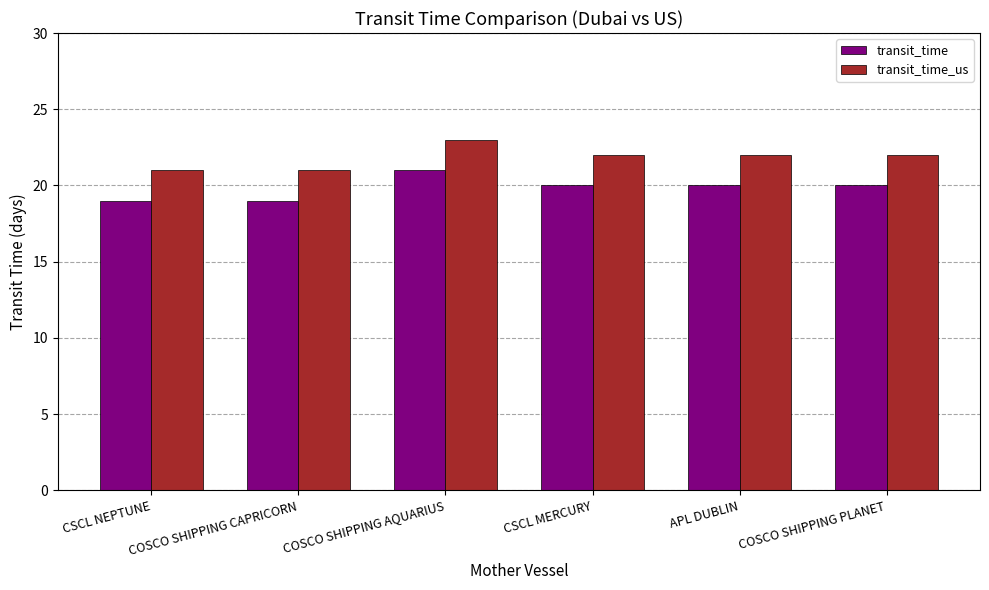

Rank the series by their average value, from lowest to highest.

transit_time, transit_time_us